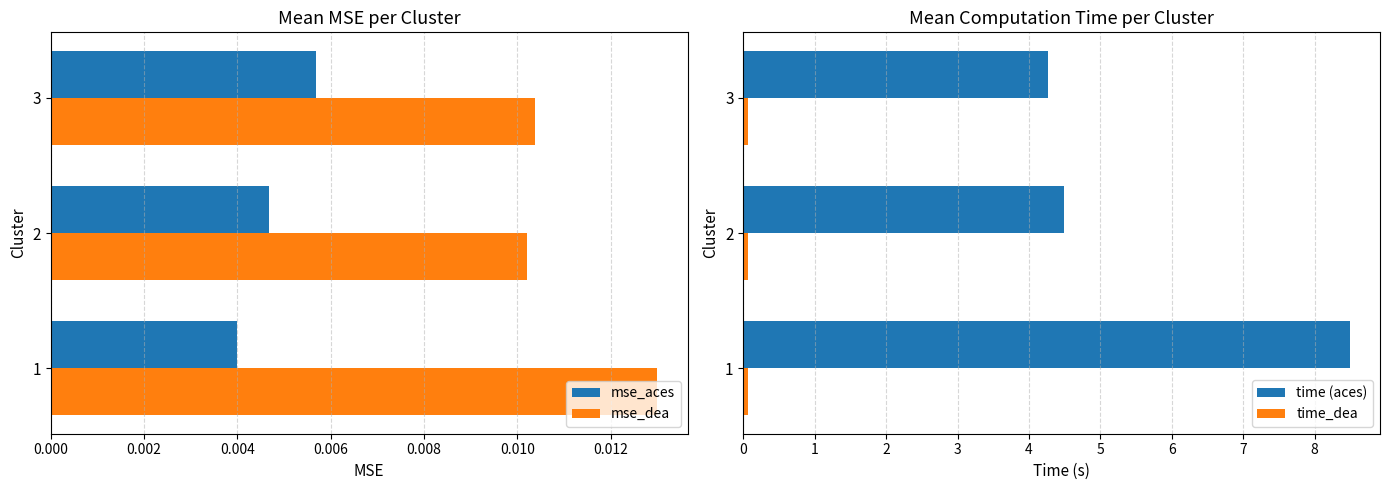

List the labels in order of time (aces) value, largest first.

1, 2, 3